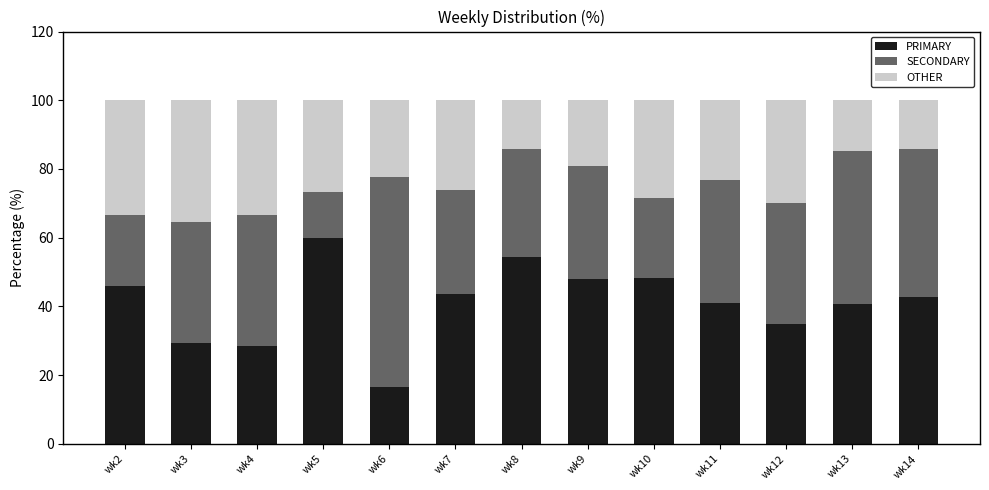

True or false: PRIMARY has a value of 15.4 at wk14.

False